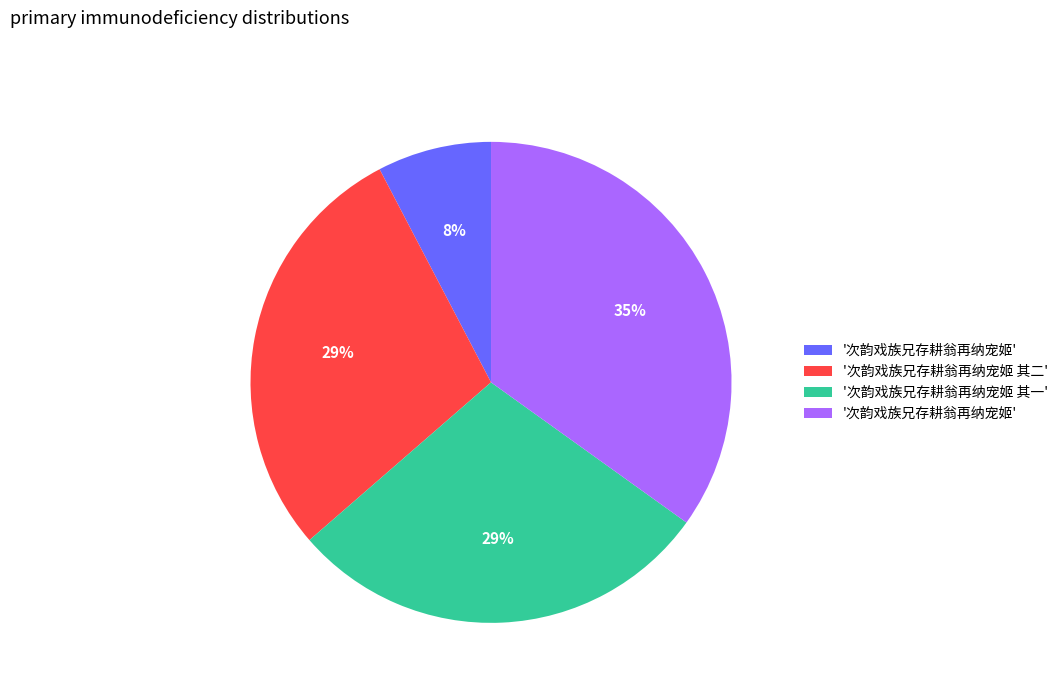

Does any single category account for the majority?

No